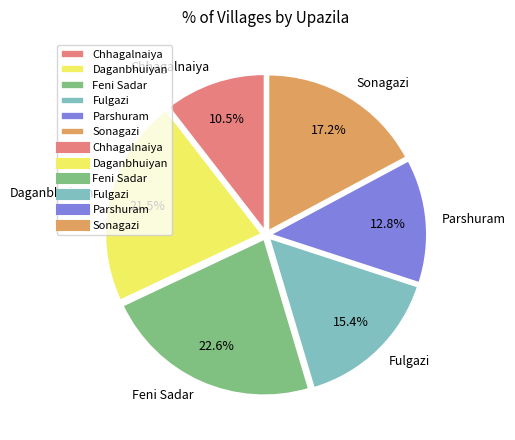

To the nearest percent, what is the average slice percentage?

17%